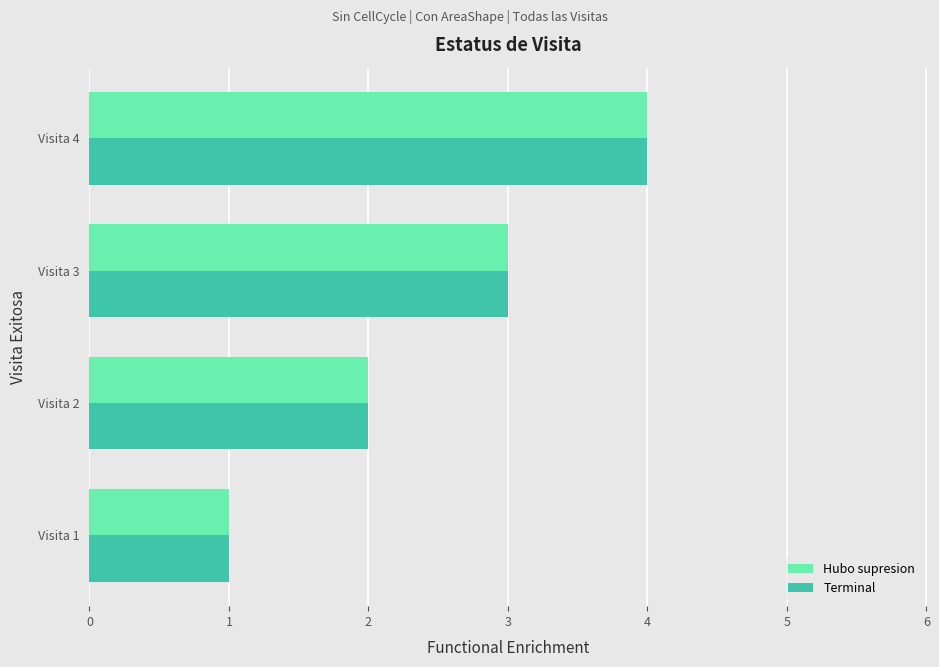

Where is Hubo supresion nearest to the value 2?

Visita 2